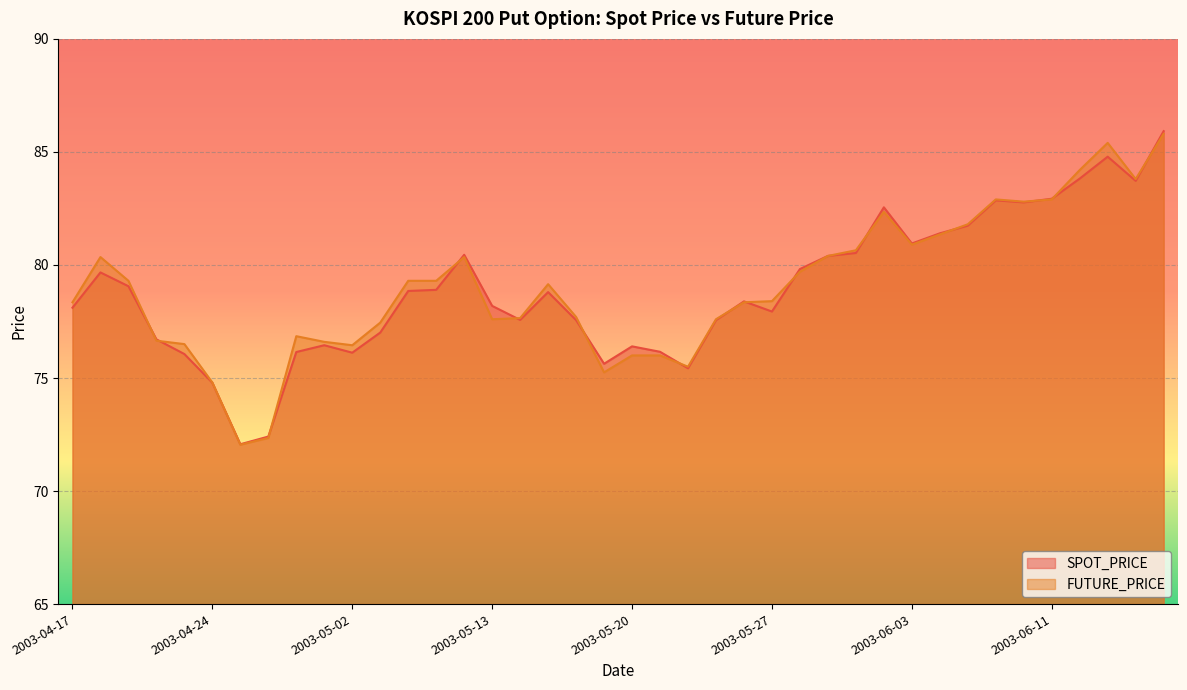

What is the difference between the second highest and minimum values in the SPOT_PRICE series?

12.7